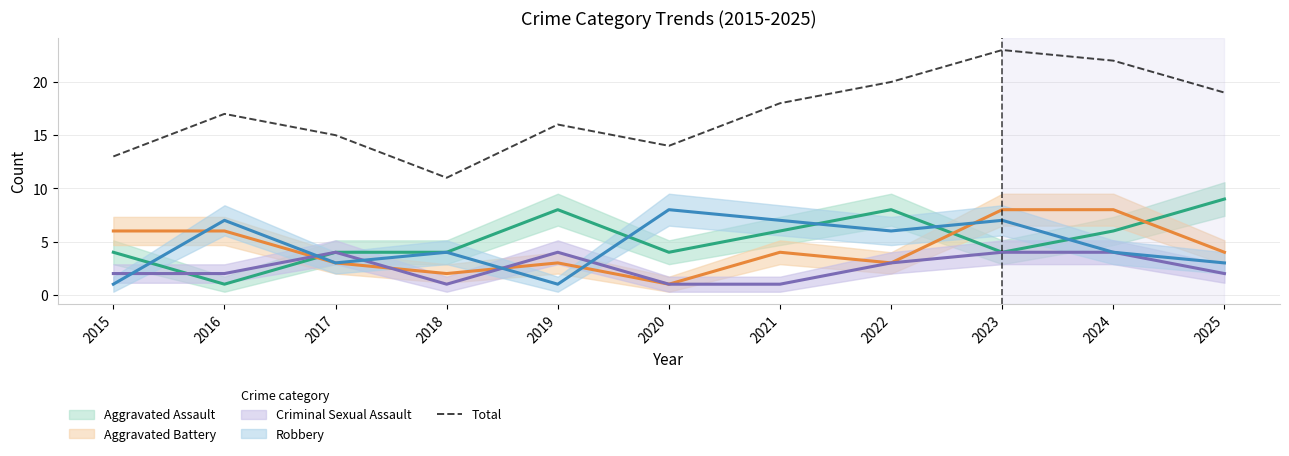

Rank the categories by value from highest to lowest.

2023, 2024, 2022, 2025, 2021, 2016, 2019, 2017, 2020, 2015, 2018